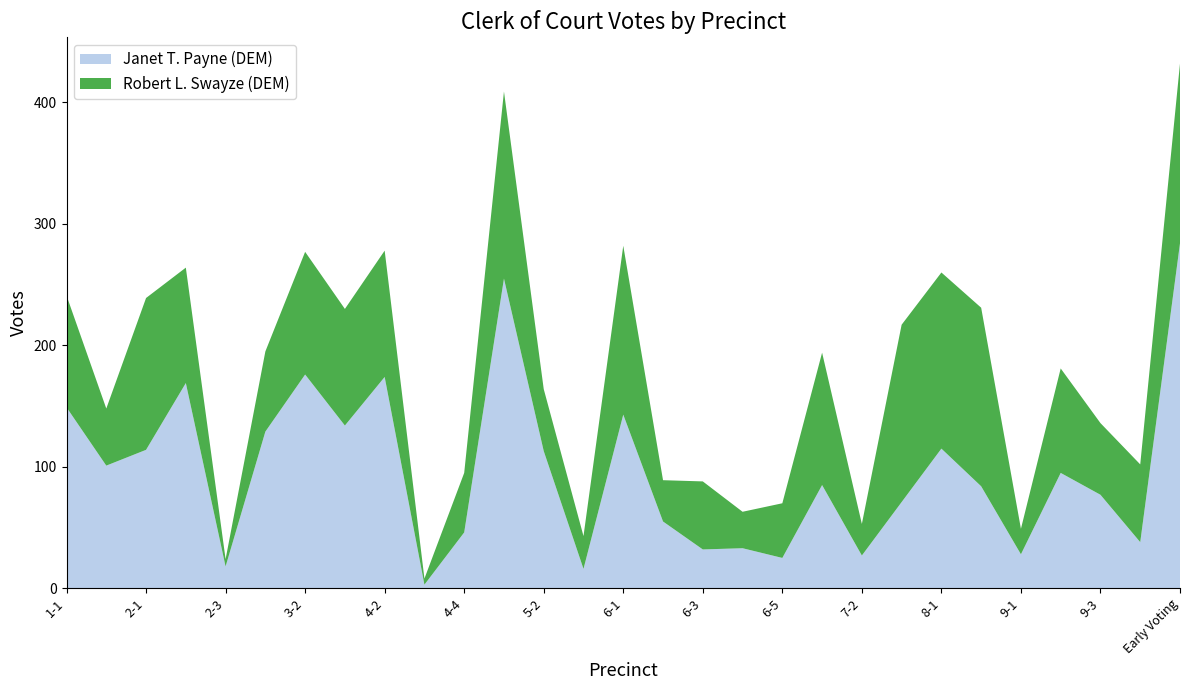

Reading left to right, transcribe all the data shown in this chart.

Janet T. Payne (DEM): 1-1=149	1-2=101	2-1=114	2-2=169	2-3=18	3-1=129	3-2=176	4-1=134	4-2=174	4-3=3	4-4=46	5-1=255	5-2=113	5-3=16	6-1=143	6-2=55	6-3=32	6-4=33	6-5=25	7-1=85	7-2=27	7-3=71	8-1=115	8-2=84	9-1=28	9-2=95	9-3=77	9-4=38	Early Voting=284
Robert L. Swayze (DEM): 1-1=92	1-2=47	2-1=125	2-2=95	2-3=6	3-1=66	3-2=101	4-1=96	4-2=104	4-3=5	4-4=49	5-1=154	5-2=51	5-3=27	6-1=139	6-2=34	6-3=56	6-4=30	6-5=45	7-1=109	7-2=26	7-3=146	8-1=145	8-2=147	9-1=21	9-2=86	9-3=59	9-4=64	Early Voting=148